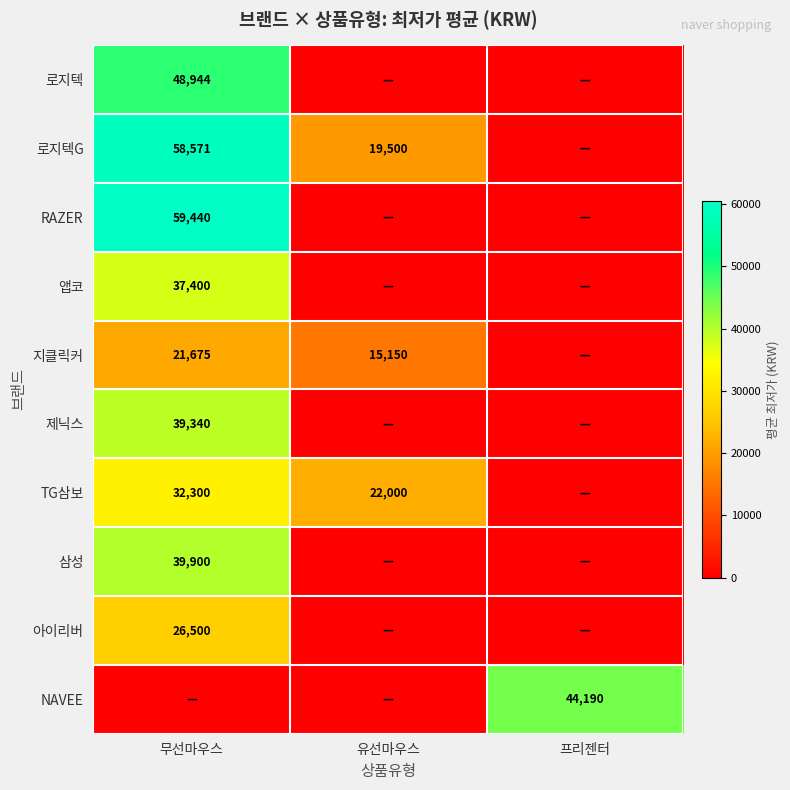

Is the value of RAZER at 무선마우스 greater than the value of 로지텍G at 유선마우스?

Yes